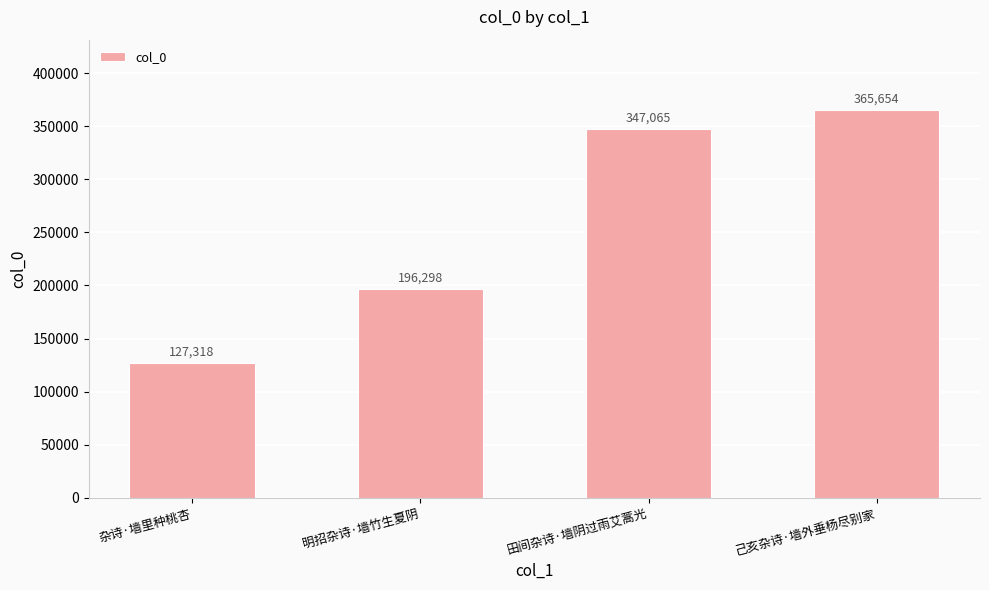

What is the average value?

259084